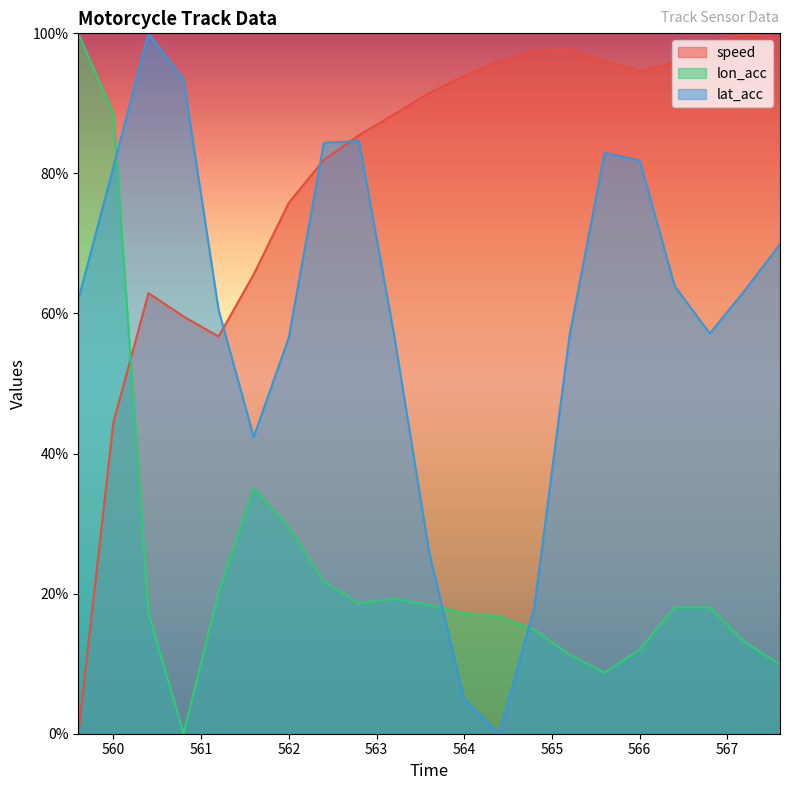

True or false: lat_acc and speed intersect in this chart.

True